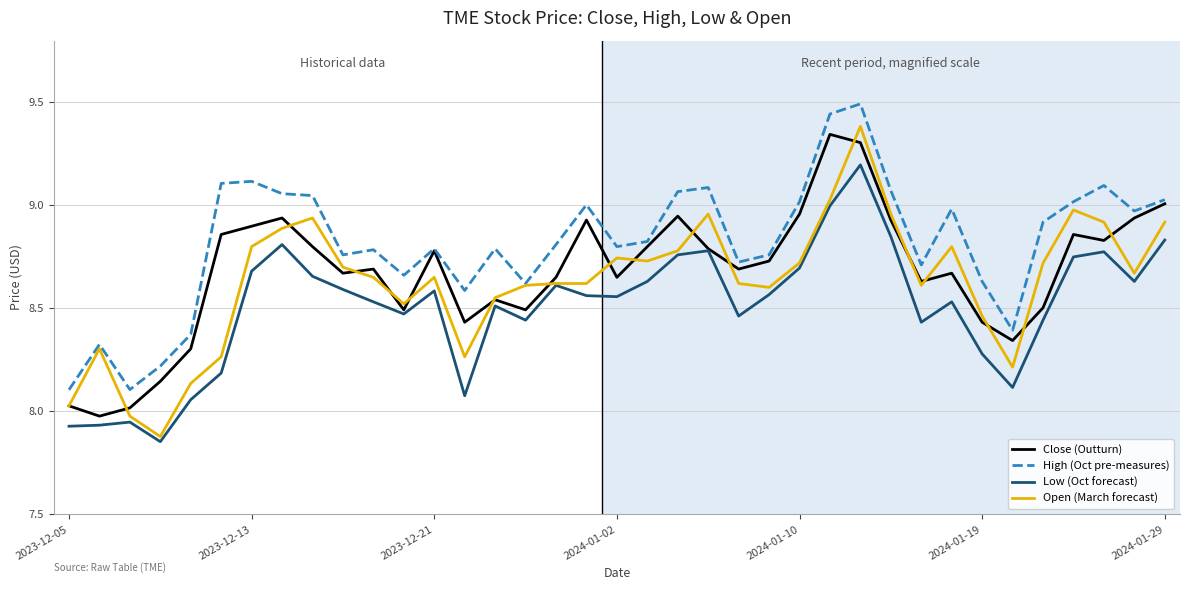

What is the maximum value for High (Oct pre-measures)?

9.5